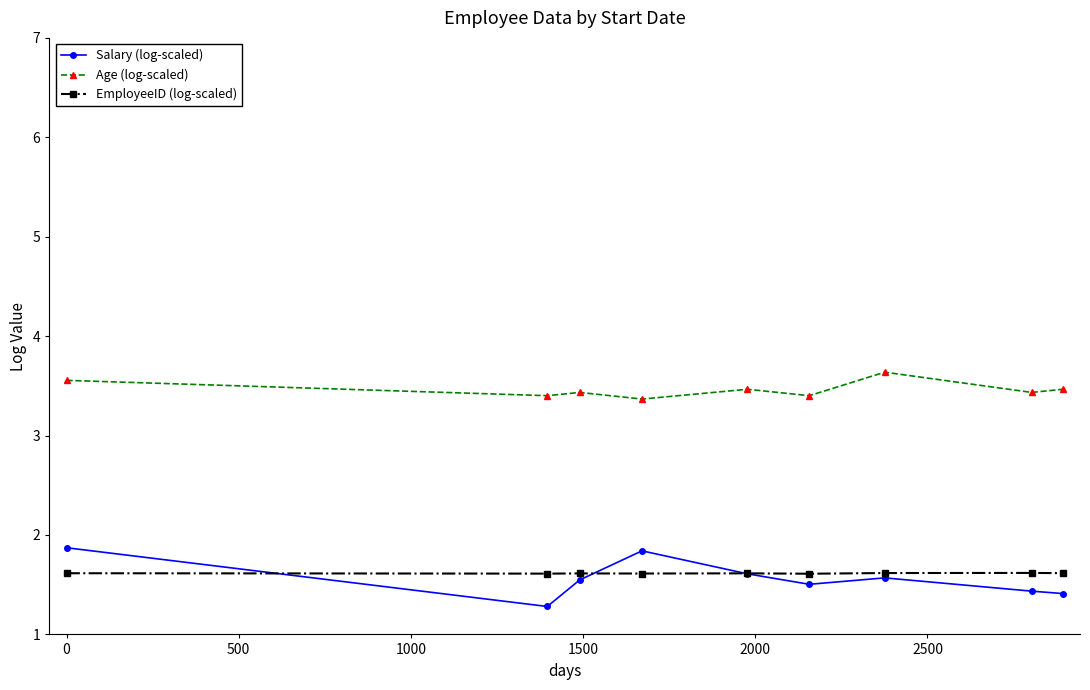

Which series has the largest range (max minus min)?

Salary (log-scaled)